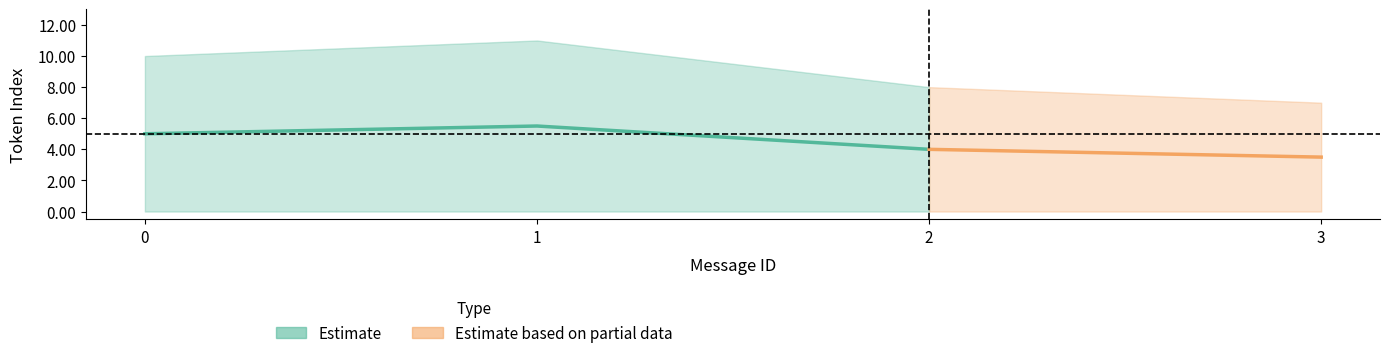

The value of max_token_index at 1 is 11.0. True or false?

True